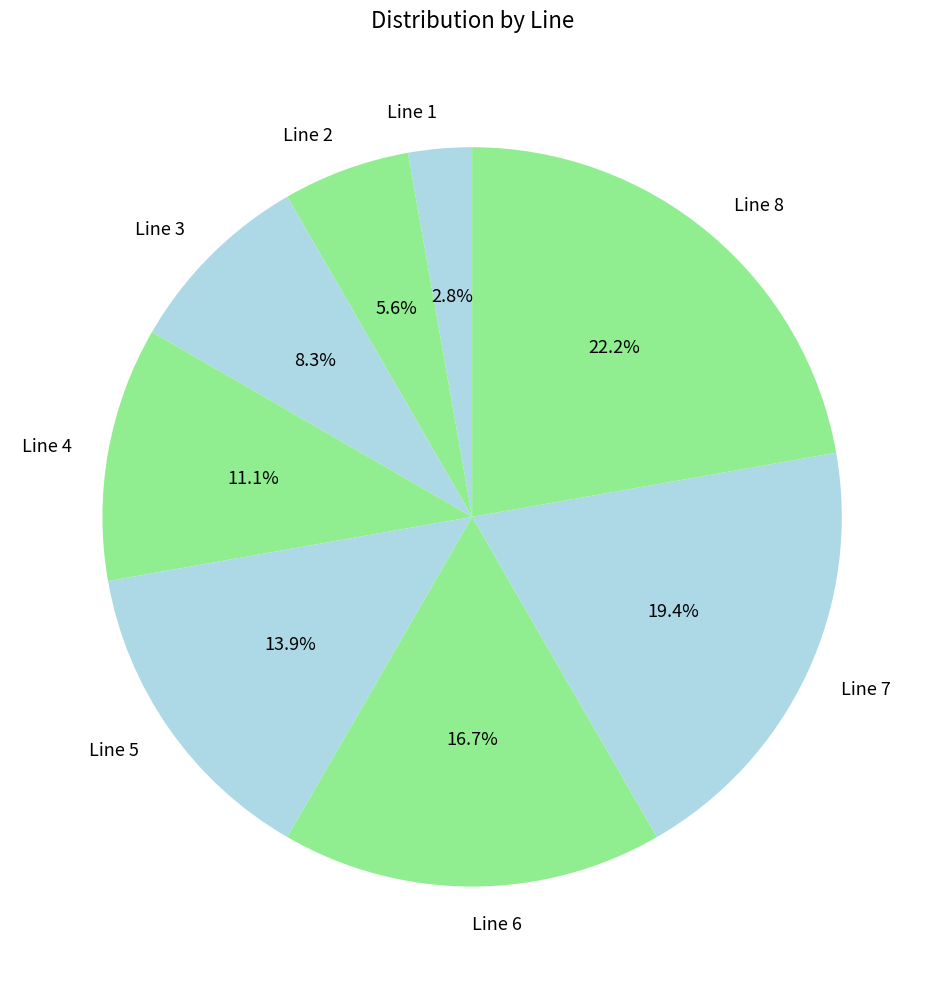

To the nearest percent, what is the difference between the Line 1 and Line 3 slice percentages?

6%